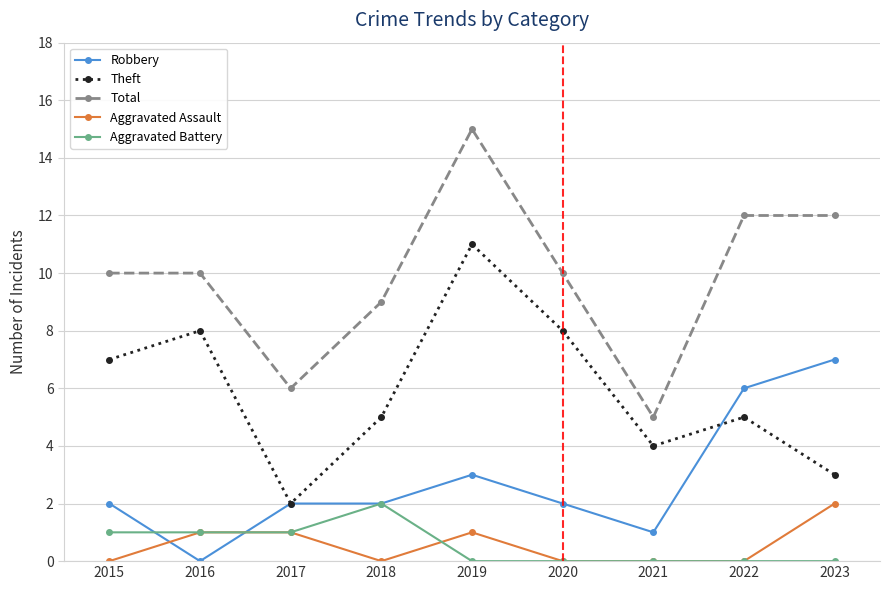

Reading left to right, list all the values displayed in this chart.

Robbery: 2015=2	2016=0	2017=2	2018=2	2019=3	2020=2	2021=1	2022=6	2023=7
Theft: 2015=7	2016=8	2017=2	2018=5	2019=11	2020=8	2021=4	2022=5	2023=3
Total: 2015=10	2016=10	2017=6	2018=9	2019=15	2020=10	2021=5	2022=12	2023=12
Aggravated Assault: 2015=0	2016=1	2017=1	2018=0	2019=1	2020=0	2021=0	2022=0	2023=2
Aggravated Battery: 2015=1	2016=1	2017=1	2018=2	2019=0	2020=0	2021=0	2022=0	2023=0